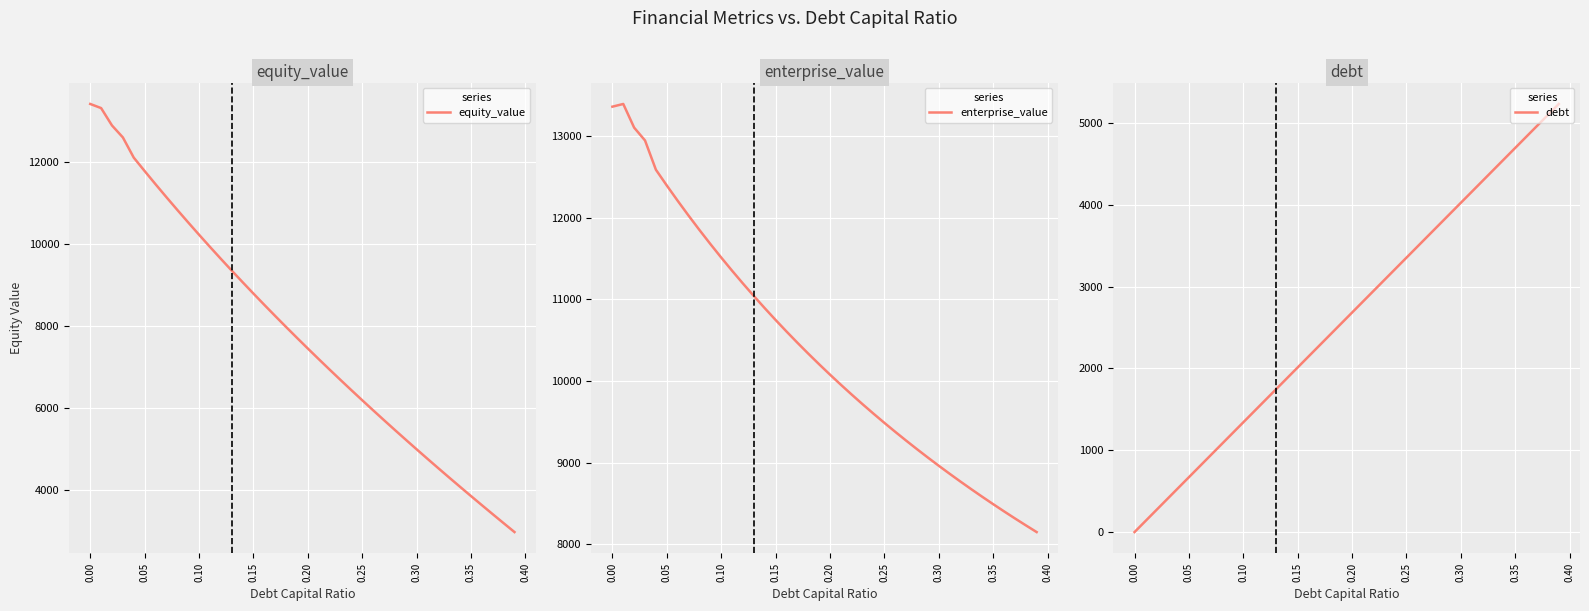

The value of debt at 0.00 is 3270.7. True or false?

False